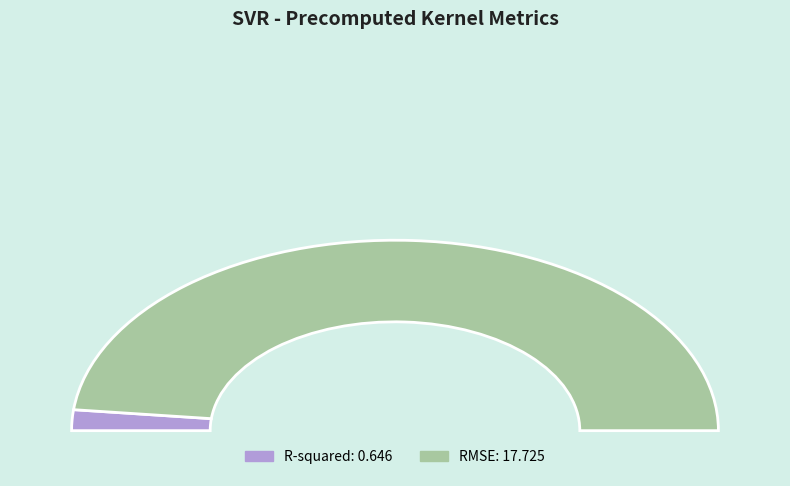

Count the number of slices in the pie.

2